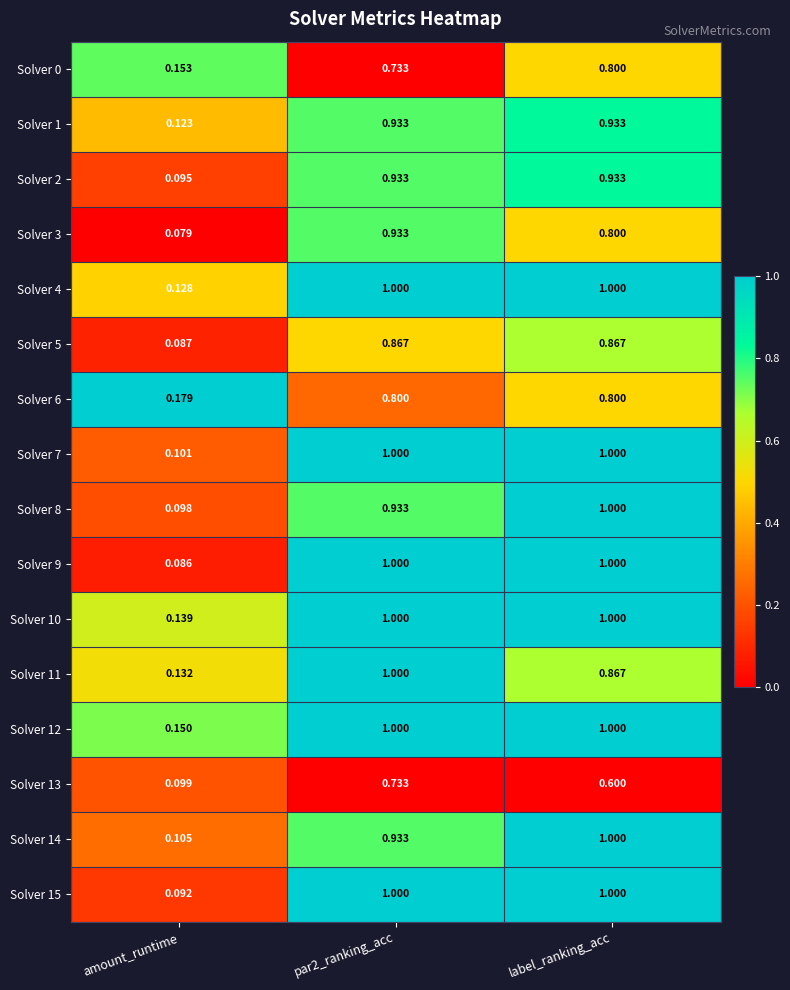

At which label does Solver 3 reach its minimum?

amount_runtime